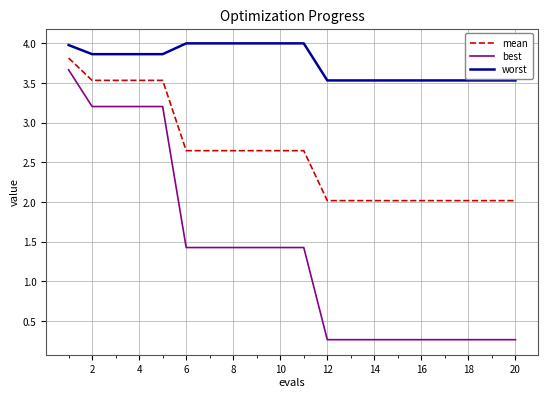

At how many categories does at least one series exceed 2?

20